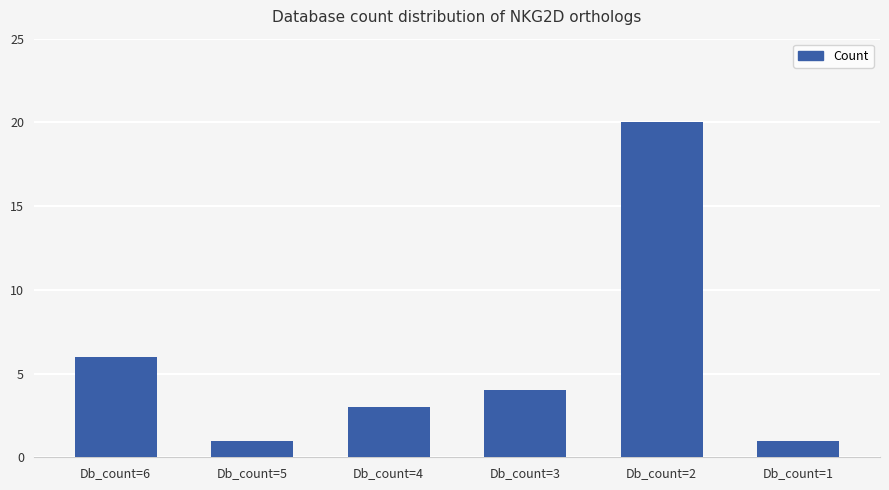

What is the minimum value shown in the chart?

1